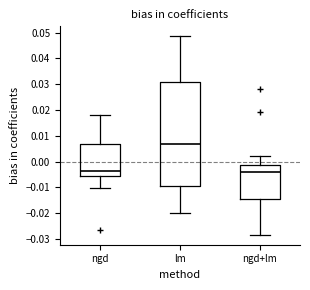

Reading left to right, transcribe this box plot: for each box, give where its median line is, the range the box spans, and where its two whiskers end, as read against the y-axis. The values are not printed on the chart, so give them approximately, as read against the axis.

ngd: median -0.004, box -0.005 to 0.007, whiskers -0.010 to 0.018
lm: median 0.007, box -0.009 to 0.031, whiskers -0.020 to 0.049
ngd+lm: median -0.004, box -0.015 to -0.001, whiskers -0.028 to 0.002